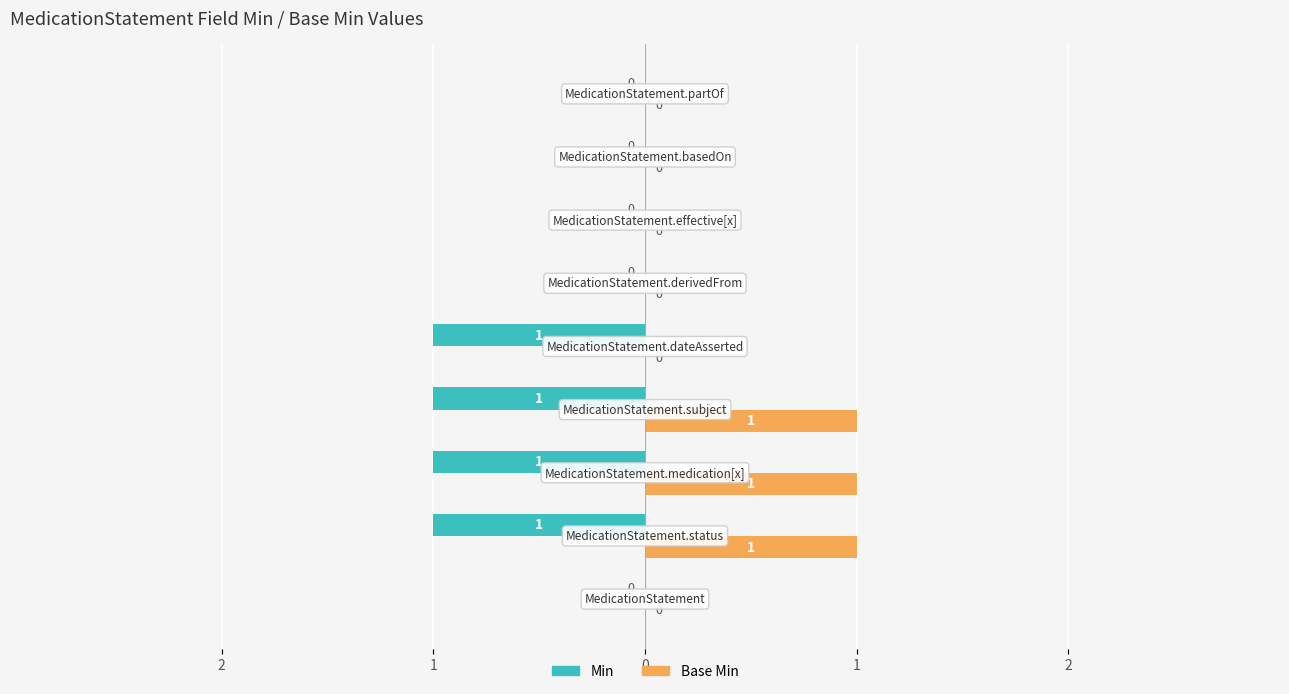

What is the sum of all Base Min values?

3